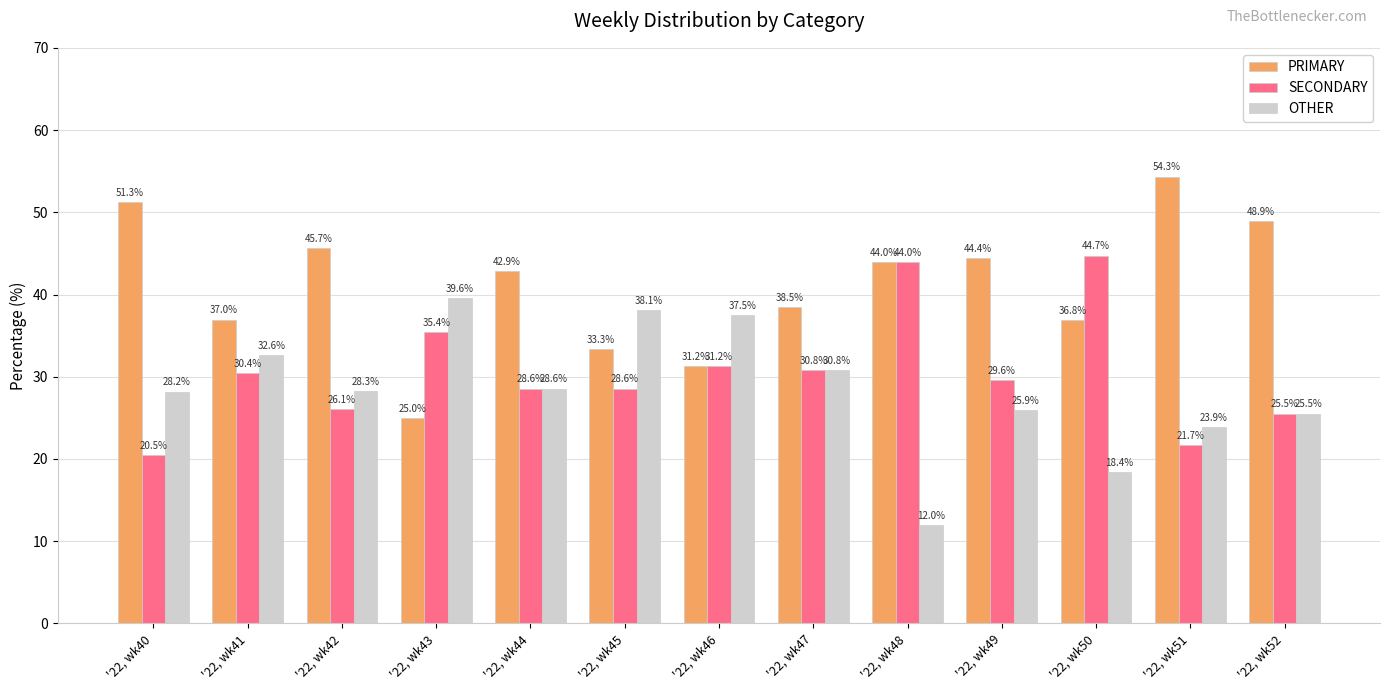

At how many categories does at least one series exceed 13?

13